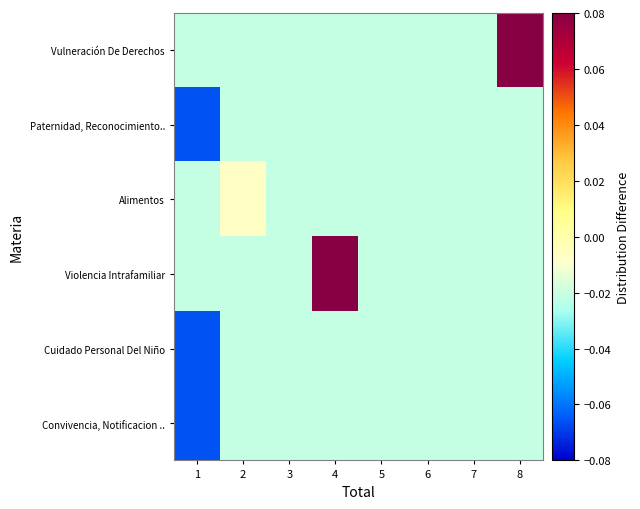

Reading right to left, extract all data points from this chart.

Convivencia, Notificacion ..: 8=-0.0	7=-0.0	6=-0.0	5=-0.0	4=-0.0	3=-0.0	2=-0.0	1=-0.1
Cuidado Personal Del Niño: 8=-0.0	7=-0.0	6=-0.0	5=-0.0	4=-0.0	3=-0.0	2=-0.0	1=-0.1
Violencia Intrafamiliar: 8=-0.0	7=-0.0	6=-0.0	5=-0.0	4=0.1	3=-0.0	2=-0.0	1=-0.0
Alimentos: 8=-0.0	7=-0.0	6=-0.0	5=-0.0	4=-0.0	3=-0.0	2=-0.0	1=-0.0
Paternidad, Reconocimiento..: 8=-0.0	7=-0.0	6=-0.0	5=-0.0	4=-0.0	3=-0.0	2=-0.0	1=-0.1
Vulneración De Derechos: 8=0.1	7=-0.0	6=-0.0	5=-0.0	4=-0.0	3=-0.0	2=-0.0	1=-0.0